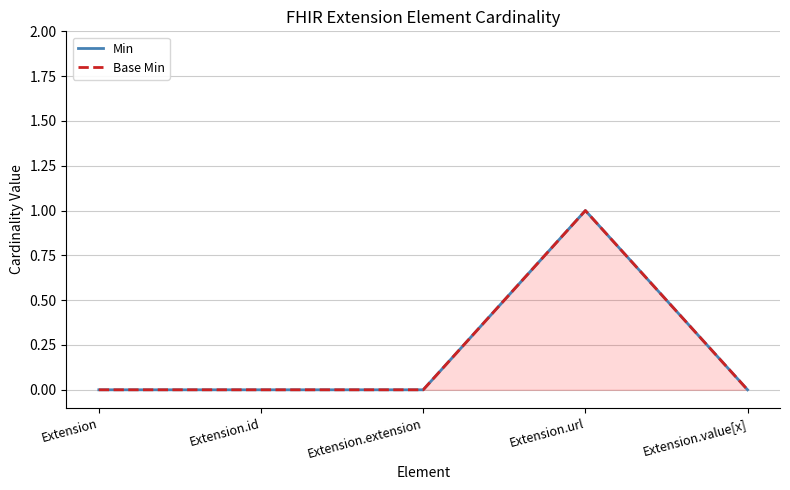

How many series are shown in this chart?

2